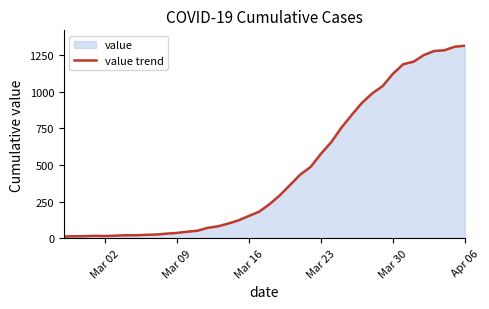

Is it true that the value at Mar 23 is 576?

True